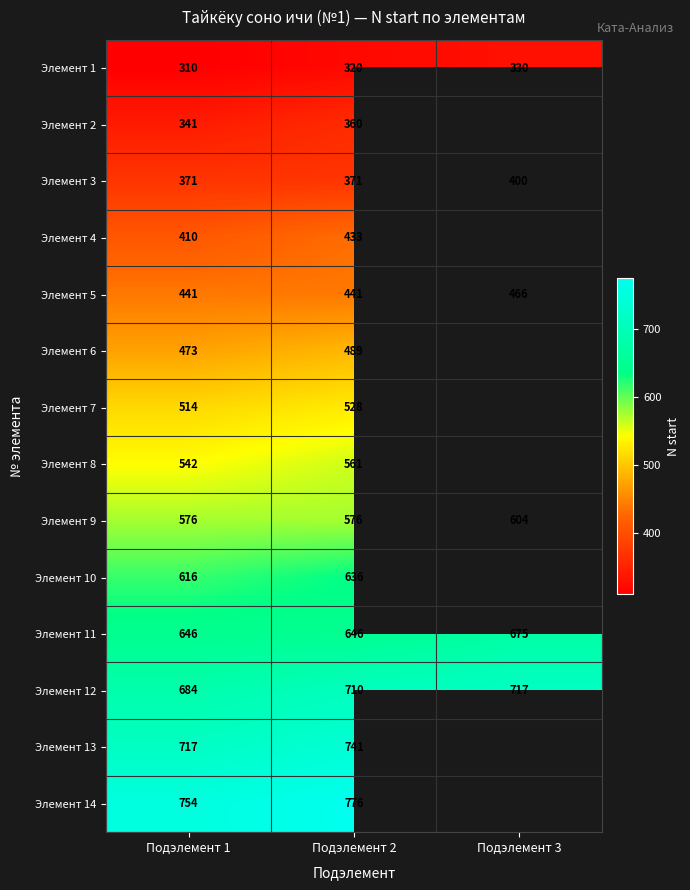

Which category has the lowest value in the Элемент 1 series?

Подэлемент 1